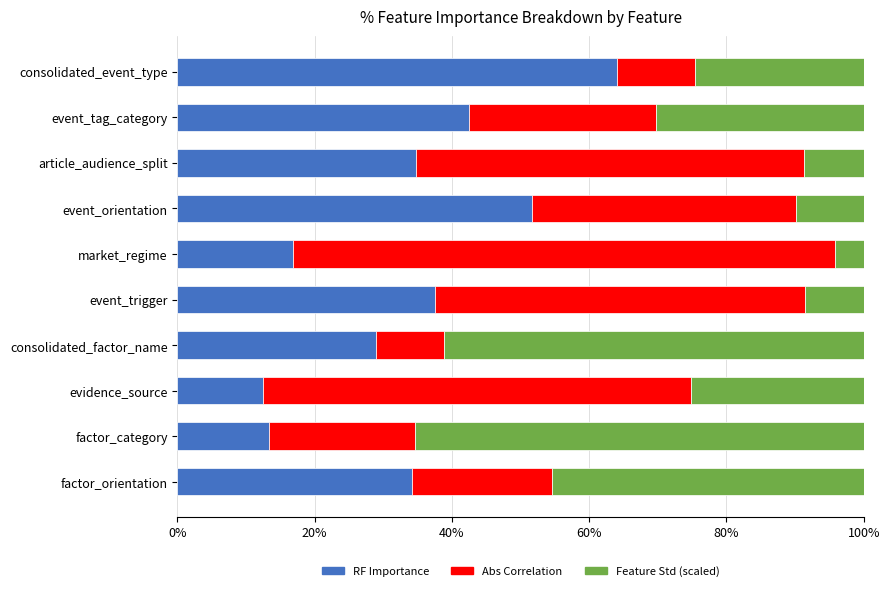

What position from the left is event_orientation?

4